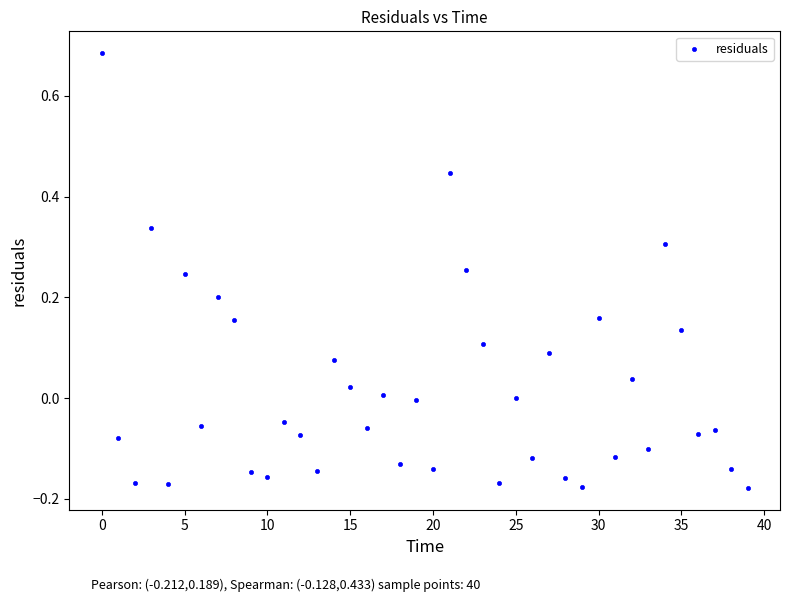

What is the range of Y values (max minus min)?

0.9